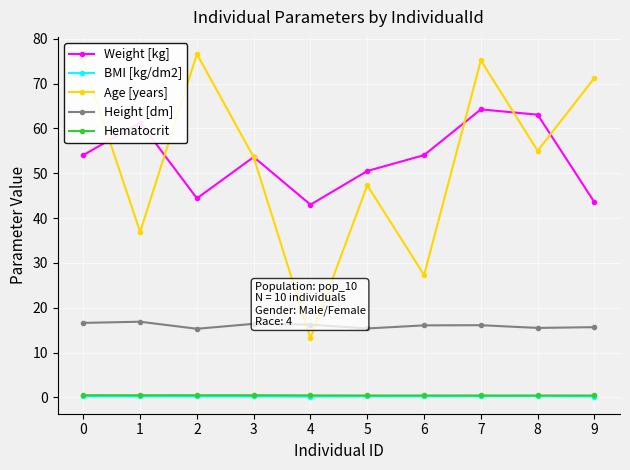

True or false: BMI [kg/dm2] and Weight [kg] cross at least once.

False